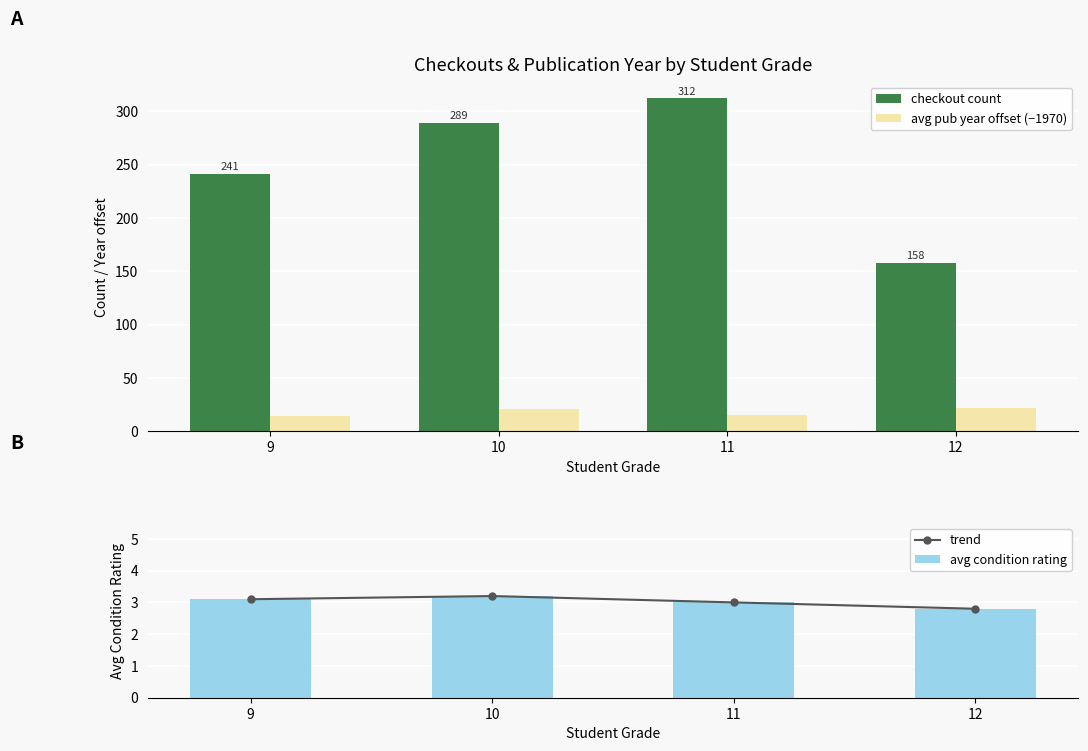

Which series has the widest spread of values?

checkout count